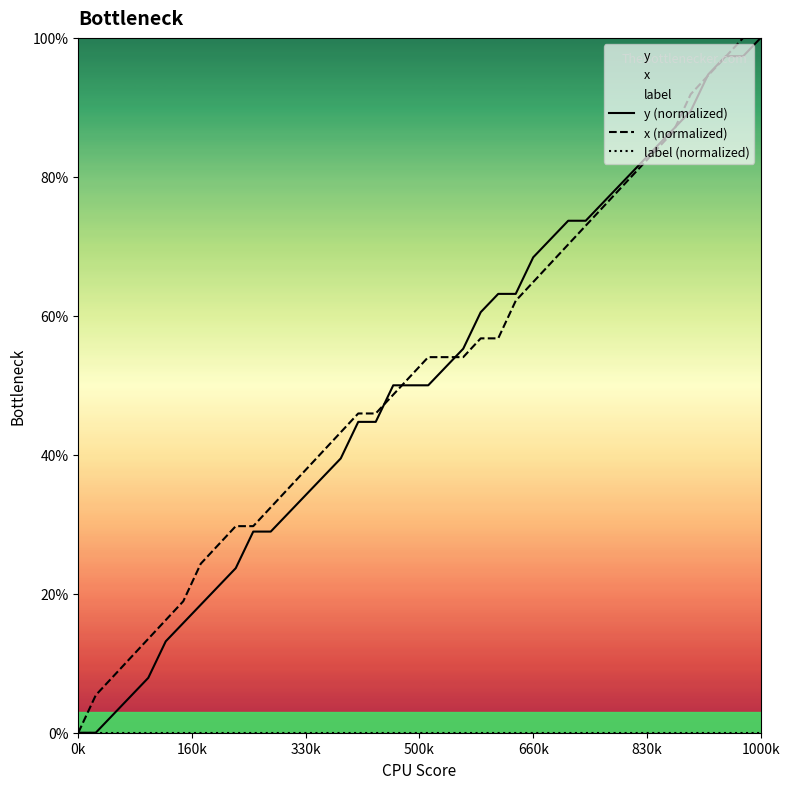

What is the label of the 40th point from the right?

0k